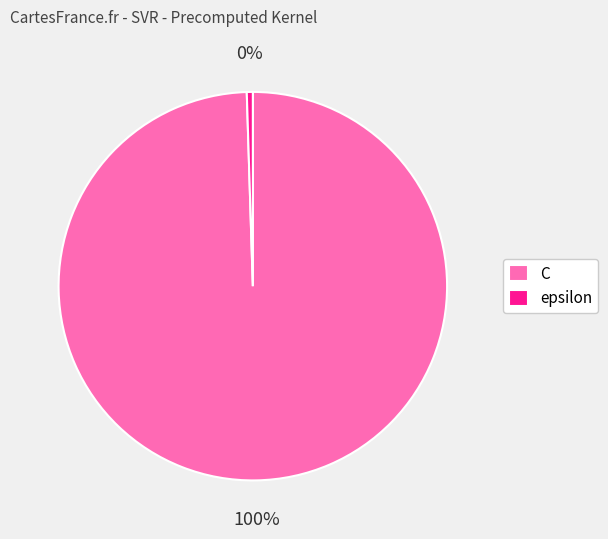

Count the number of slices in the pie.

2